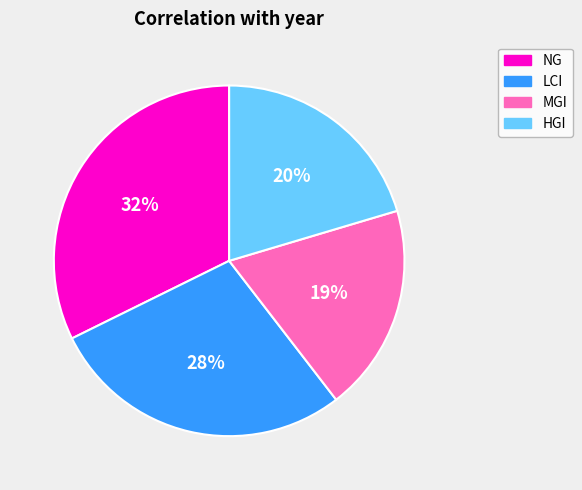

Is there any slice that represents more than half of the pie?

No